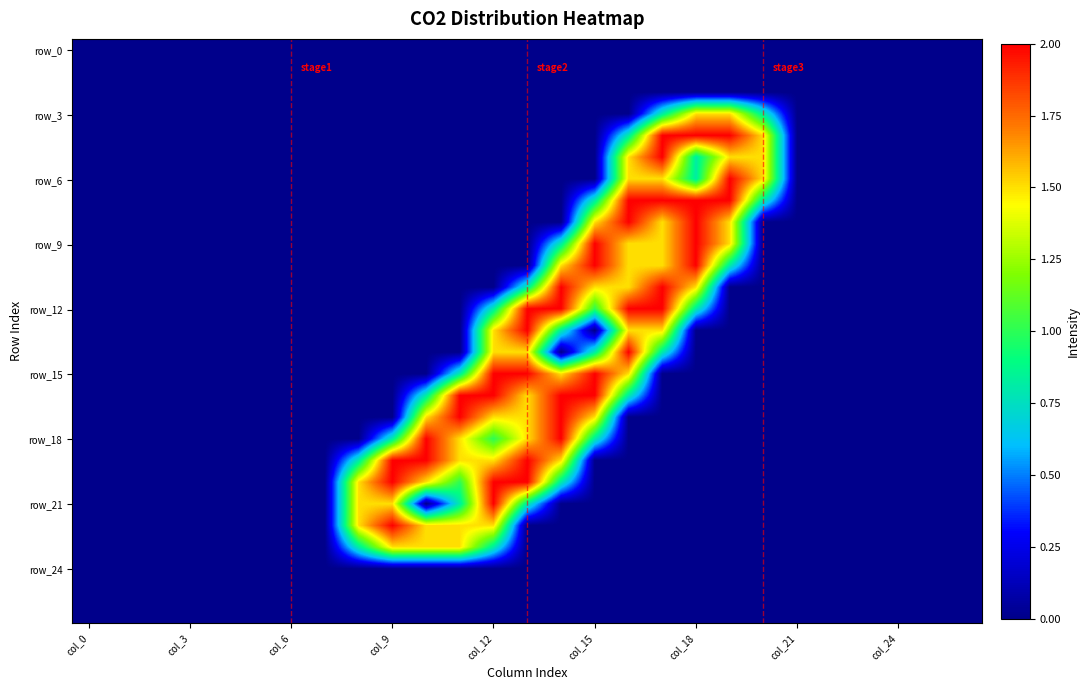

At which category does the chart reach its minimum across all series?

col_0